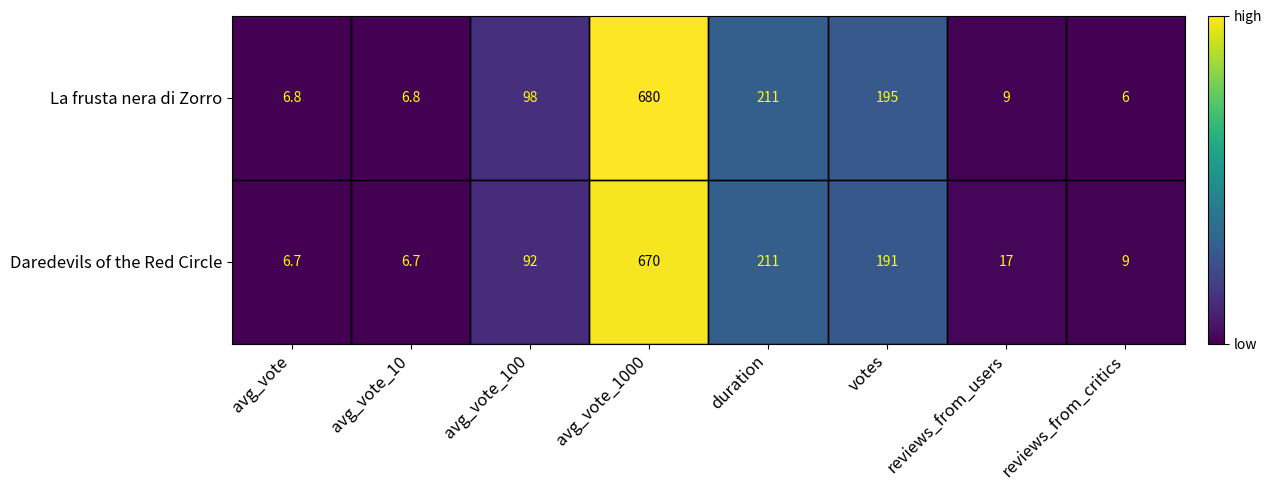

Which series has the largest total across all categories?

La frusta nera di Zorro